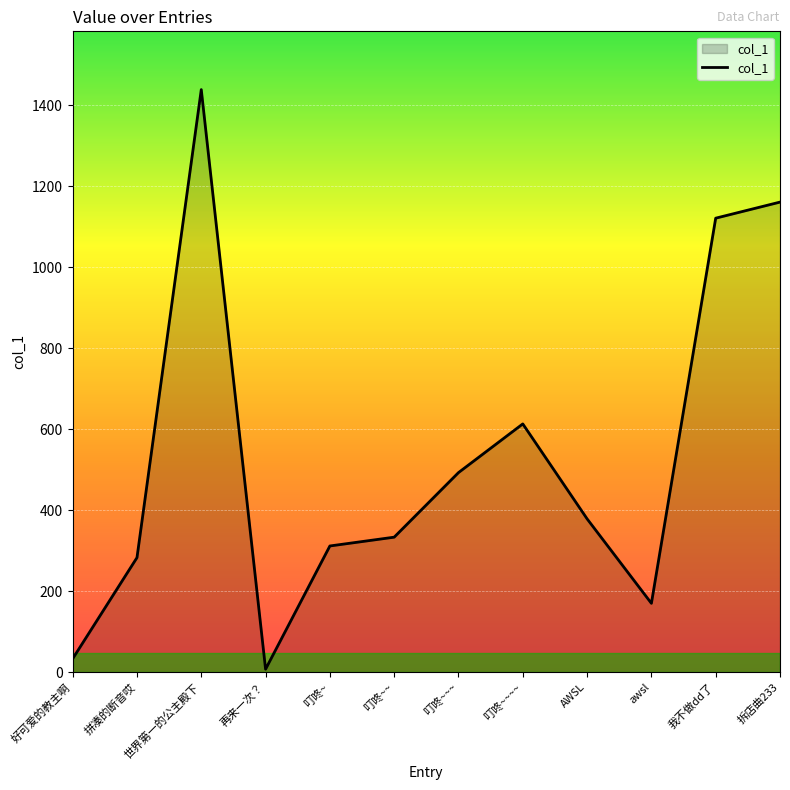

How many values are below 378?

6